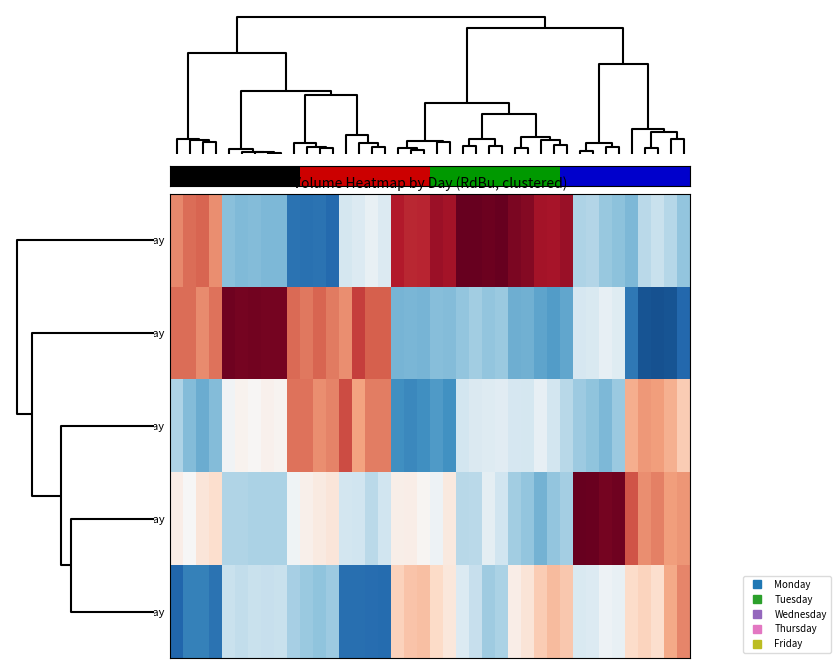

Reading left to right, what are all the values shown in this chart?

Monday: 1.0	1.1	1.1	0.9	-0.8	-0.9	-0.9	-0.9	-0.9	-1.5	-1.5	-1.5	-1.5	-0.4	-0.3	-0.1	-0.3	1.6	1.5	1.5	1.7	1.7	2.0	2.0	1.9	2.0	1.9	1.8	1.7	1.6	1.7	-0.6	-0.6	-0.8	-0.8	-0.9	-0.5	-0.4	-0.6	-0.8
Friday: 1.1	1.1	0.9	1.1	1.9	1.9	1.9	1.9	1.9	1.1	1.0	1.2	1.0	0.9	1.4	1.2	1.2	-0.9	-0.9	-0.9	-0.8	-0.9	-0.8	-0.7	-0.8	-0.7	-1.0	-0.9	-1.1	-1.1	-1.0	-0.3	-0.3	-0.2	-0.2	-1.4	-1.7	-1.7	-1.7	-1.6
Wednesday: -0.6	-0.9	-1.0	-0.9	-0.1	0.1	0.0	0.1	0.1	1.1	1.1	0.9	1.0	1.3	0.8	1.0	1.0	-1.2	-1.3	-1.2	-1.1	-1.2	-0.4	-0.3	-0.3	-0.2	-0.3	-0.3	-0.2	-0.4	-0.5	-0.7	-0.8	-0.9	-0.7	0.7	0.9	0.8	0.7	0.5
Tuesday: 0.1	-0.0	0.2	0.3	-0.6	-0.6	-0.6	-0.6	-0.6	-0.1	0.1	0.2	0.2	-0.4	-0.4	-0.5	-0.4	0.1	0.1	0.0	-0.1	0.2	-0.6	-0.5	-0.2	-0.4	-0.7	-0.8	-0.9	-0.8	-0.7	2.0	2.0	1.9	1.9	1.2	0.9	1.0	0.8	0.9
Thursday: -1.6	-1.3	-1.3	-1.5	-0.4	-0.5	-0.4	-0.5	-0.4	-0.7	-0.7	-0.8	-0.7	-1.5	-1.5	-1.5	-1.5	0.5	0.6	0.6	0.4	0.2	-0.3	-0.5	-0.7	-0.6	0.1	0.3	0.5	0.6	0.5	-0.3	-0.3	-0.1	-0.1	0.4	0.4	0.3	0.7	1.0